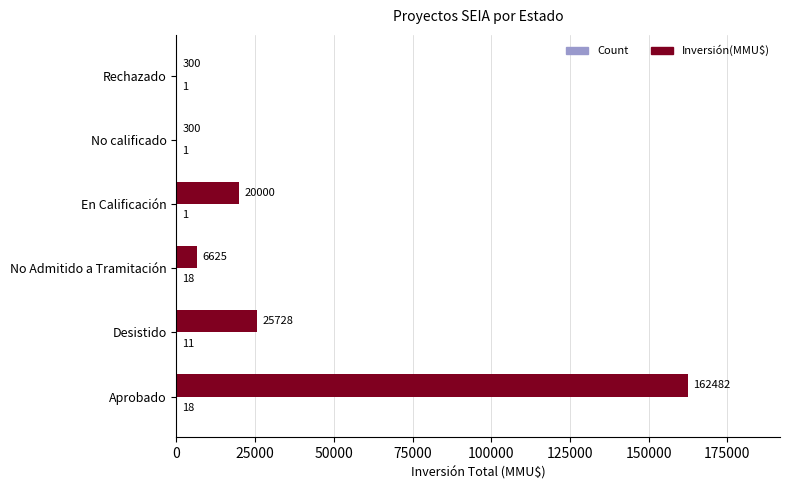

Which series has the largest total across all categories?

Inversión(MMU$)